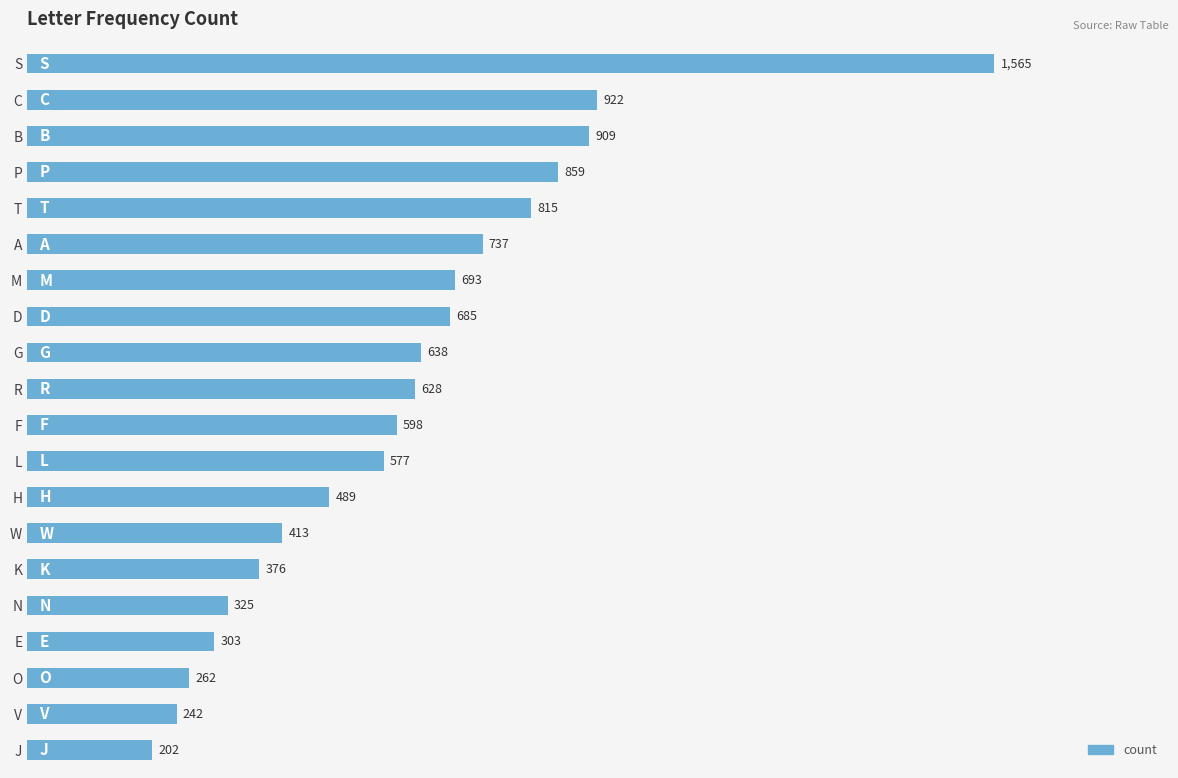

What is the smallest value displayed?

202